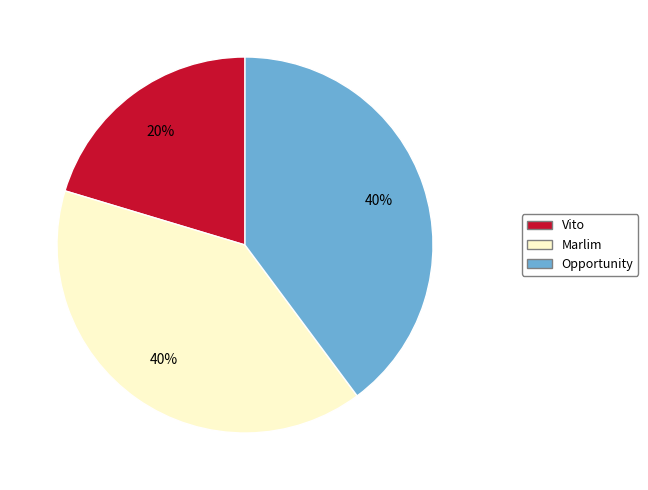

To the nearest percent, what percentage of the pie is Opportunity?

40%